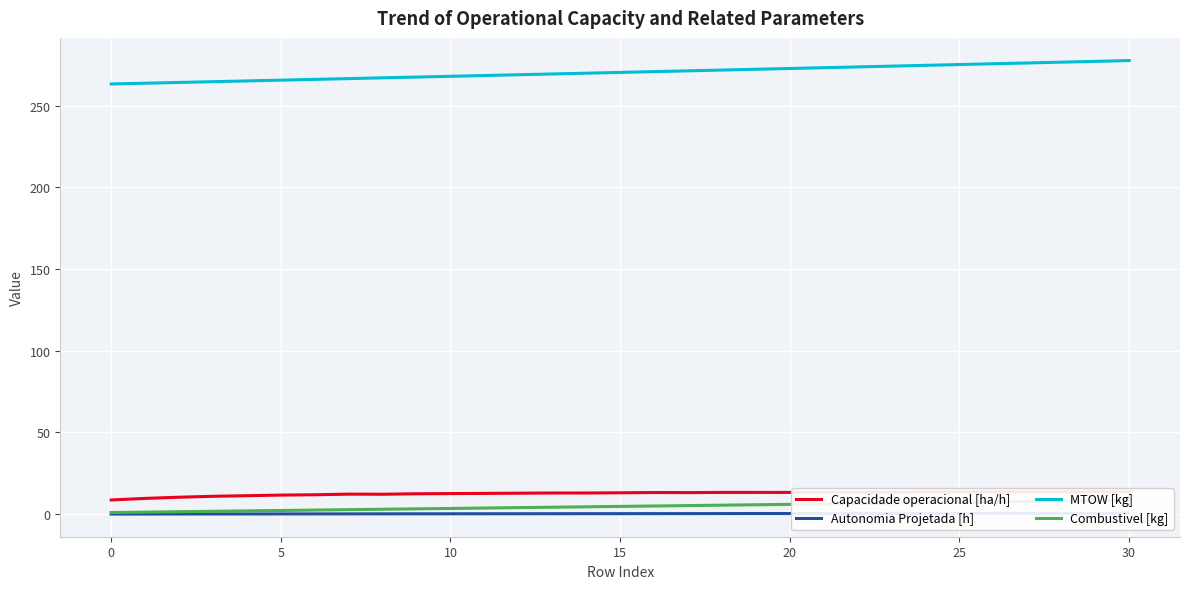

Reading right to left, transcribe all the data shown in this chart.

Capacidade operacional [ha/h]: 13.7	13.7	13.7	13.7	13.6	13.6	13.6	13.4	13.4	13.4	13.3	13.3	13.3	13.2	13.3	13.1	12.9	13.0	12.8	12.7	12.6	12.5	12.2	12.3	11.9	11.7	11.3	10.9	10.4	9.6	8.7
Autonomia Projetada [h]: 0.6	0.5	0.5	0.5	0.5	0.5	0.5	0.4	0.4	0.4	0.4	0.4	0.4	0.3	0.3	0.3	0.3	0.3	0.3	0.2	0.2	0.2	0.2	0.2	0.2	0.1	0.1	0.1	0.1	0.1	0.1
MTOW [kg]: 277.6	277.2	276.7	276.2	275.7	275.2	274.7	274.2	273.8	273.3	272.8	272.3	271.8	271.4	270.9	270.4	269.9	269.4	269.0	268.5	268.0	267.6	267.1	266.6	266.1	265.7	265.2	264.7	264.2	263.8	263.3
Combustivel [kg]: 8.5	8.2	8.0	7.8	7.5	7.2	7.0	6.8	6.5	6.2	6.0	5.8	5.5	5.2	5.0	4.8	4.5	4.2	4.0	3.8	3.5	3.2	3.0	2.8	2.5	2.2	2.0	1.8	1.5	1.2	1.0